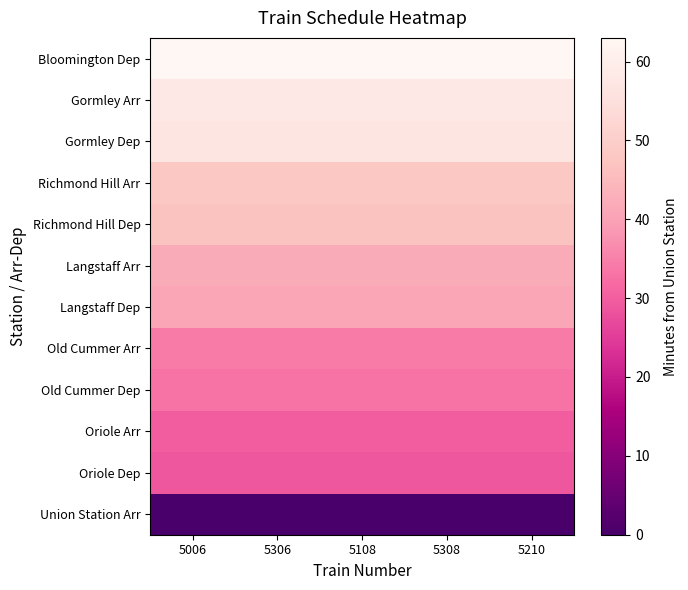

Between 5308 and 5006, which is larger?

5308